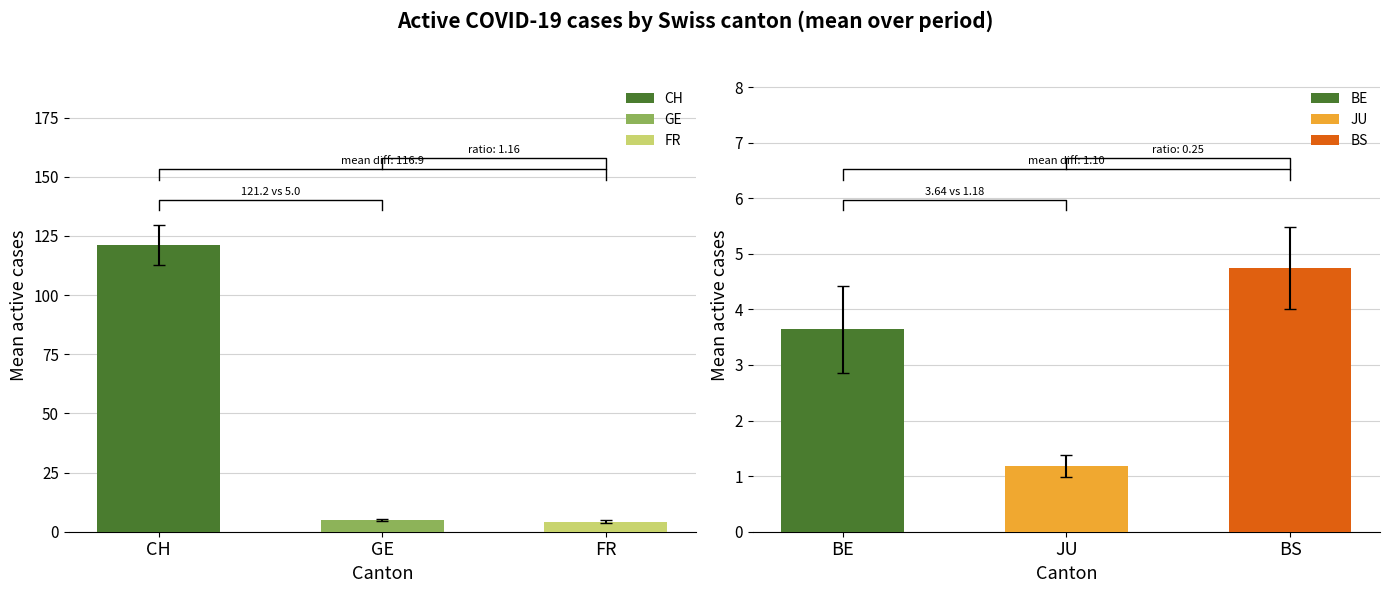

The BE series shows 3 at 2020-06-02. True or false?

False